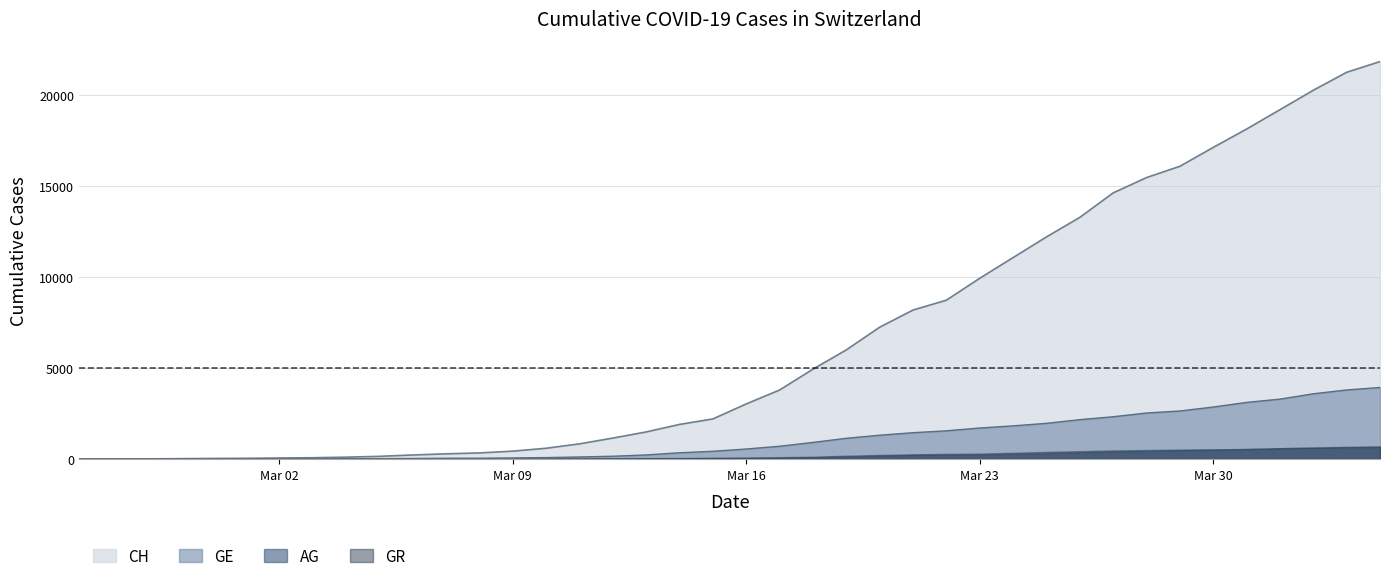

What is the highest value of the GE series?

3928